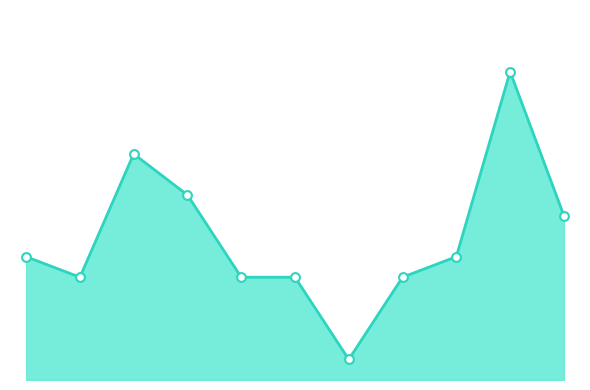

Is this an area chart (filled region under the line)?

Yes